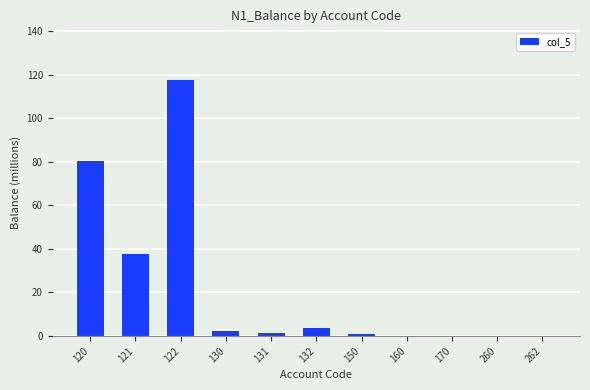

What value does the data have at 150?

1.1